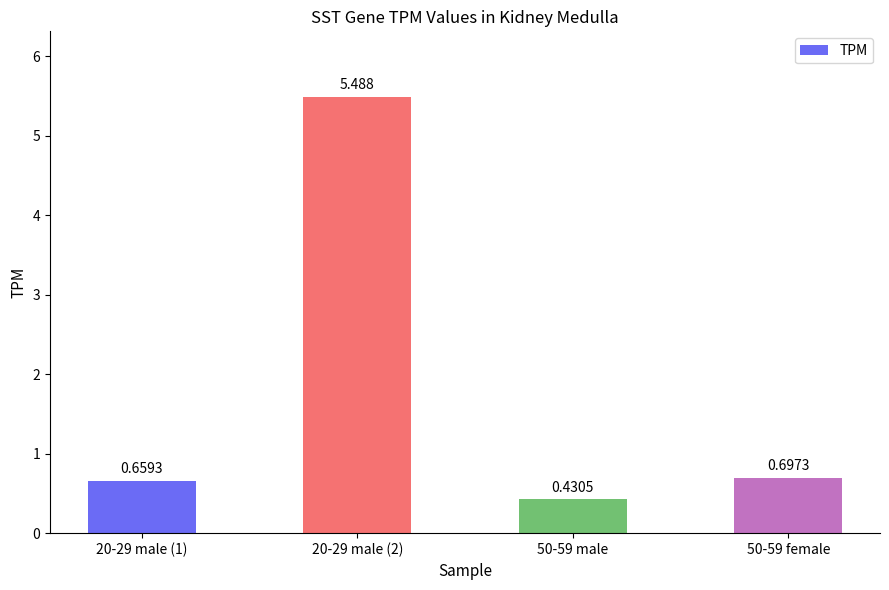

At which category does the chart reach its minimum across all series?

50-59 male